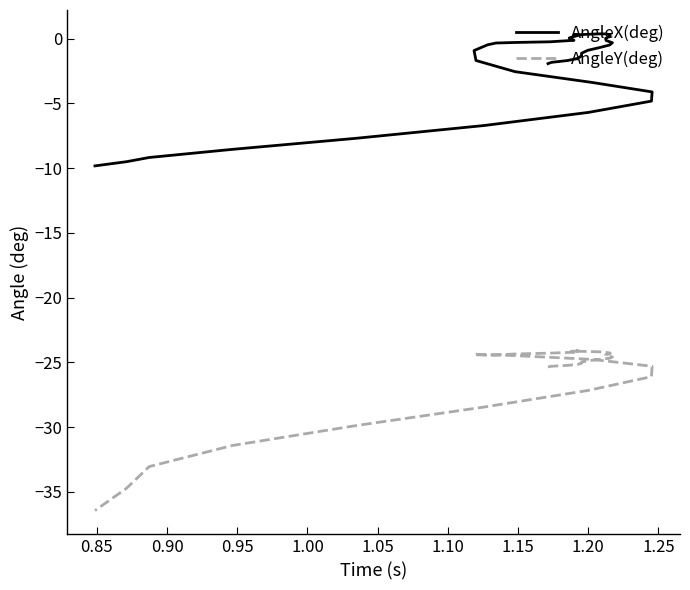

Which series has the largest range (max minus min)?

AngleY(deg)